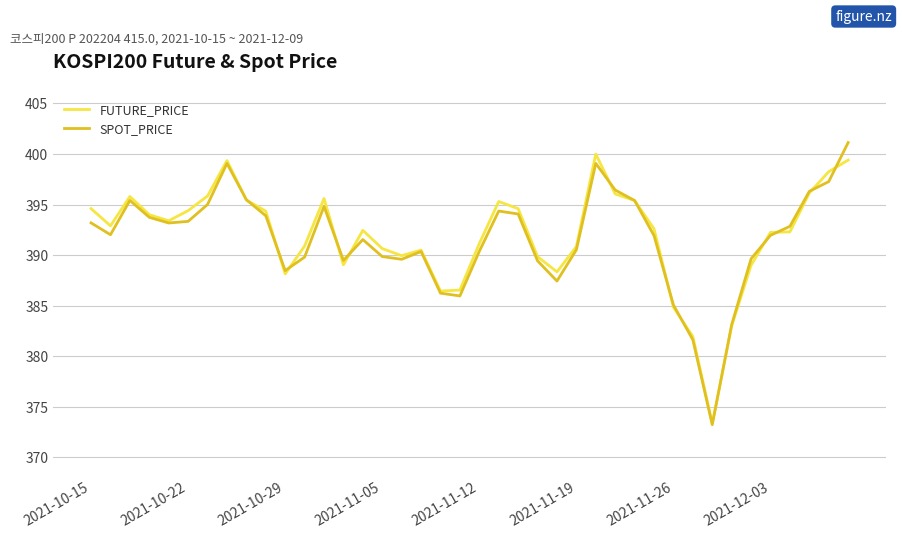

In SPOT_PRICE, how many points are higher than both neighbors (excluding endpoints)?

7